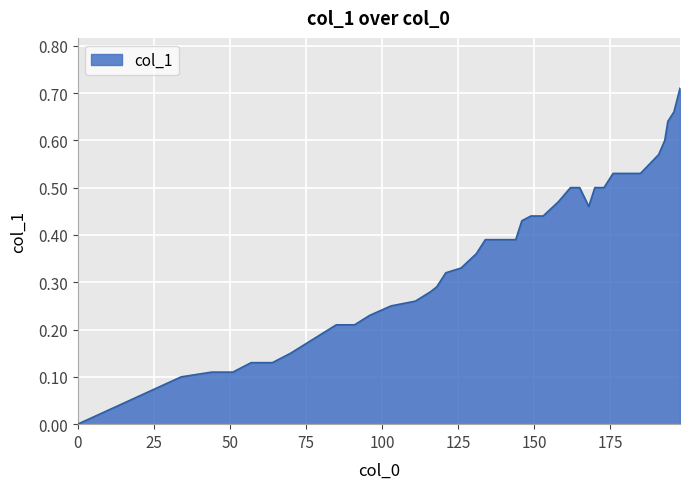

Reading right to left, extract all data points from this chart.

0.7	0.7	0.6	0.6	0.6	0.5	0.5	0.5	0.5	0.5	0.5	0.5	0.5	0.5	0.4	0.4	0.4	0.4	0.4	0.4	0.4	0.4	0.3	0.3	0.3	0.3	0.3	0.2	0.2	0.2	0.2	0.2	0.2	0.1	0.1	0.1	0.1	0.1	0.1	0.0